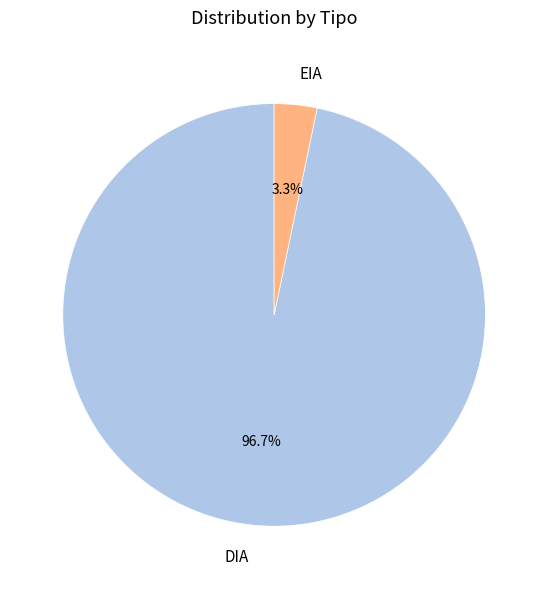

Is there any slice that represents more than half of the pie?

Yes